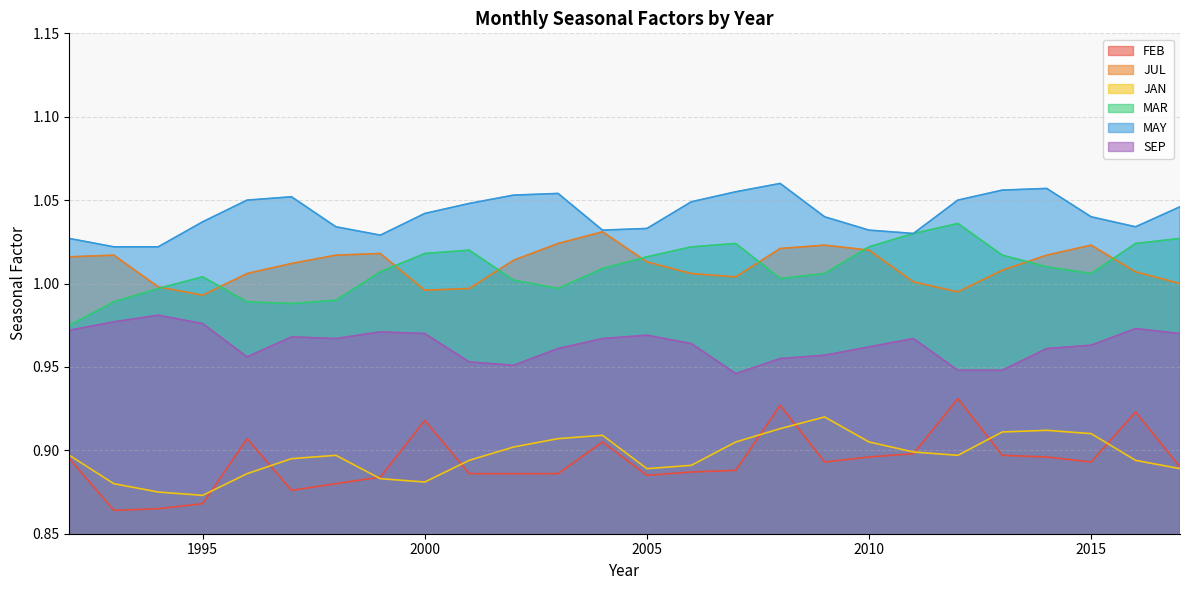

What is the sum of the JUL values at 2011 and 1997?

2.0